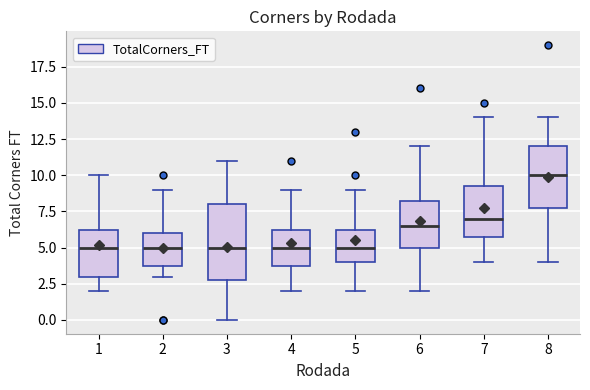

Comparing the boxes themselves (not the whiskers), which one is the tallest?

3